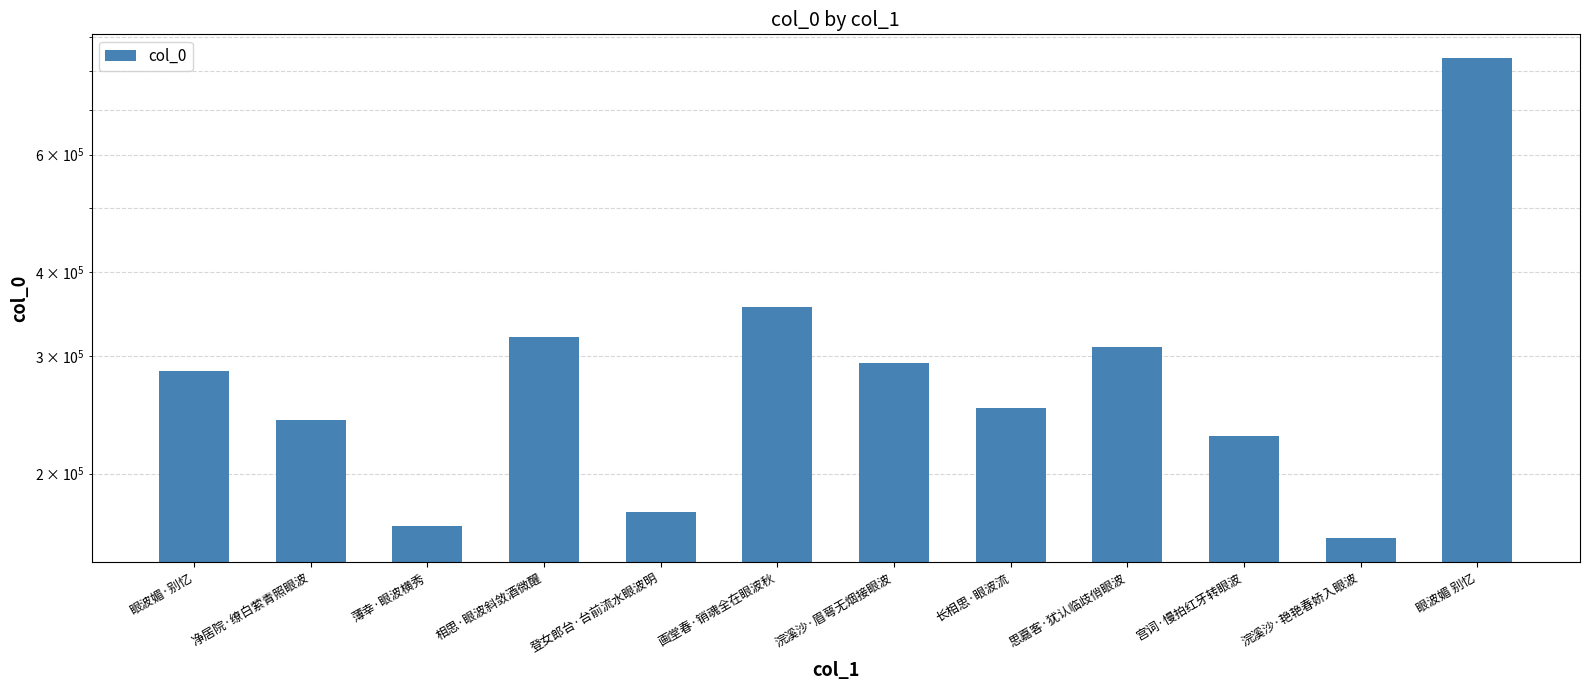

What is the change in value from 净居院·缭白萦青照眼波 to 眼波媚 别忆?

+594671